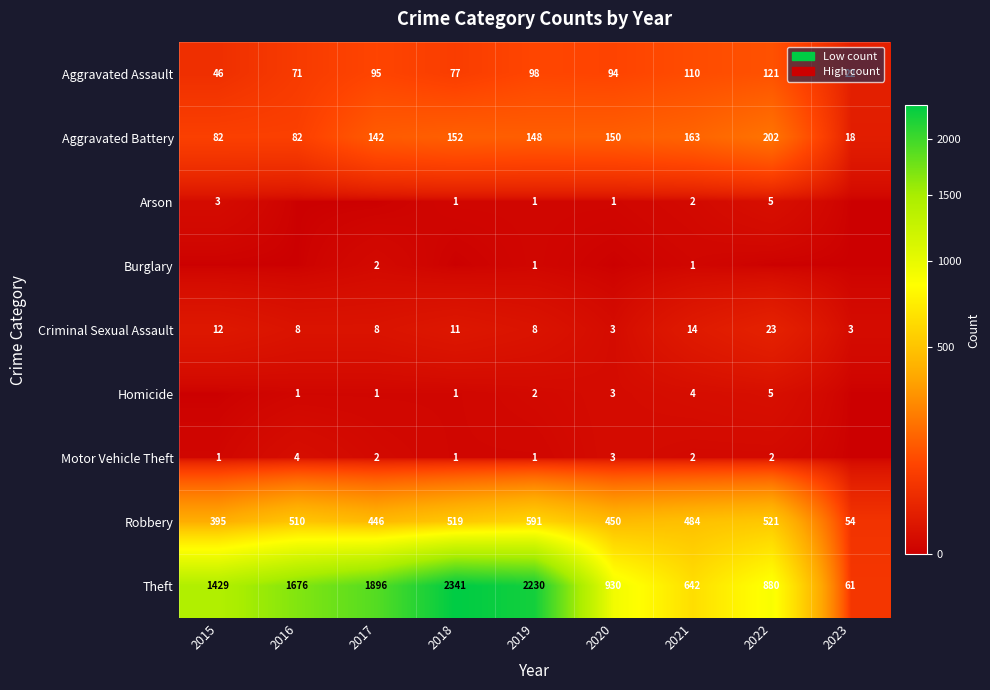

Where does the Robbery series first go above 484?

2016